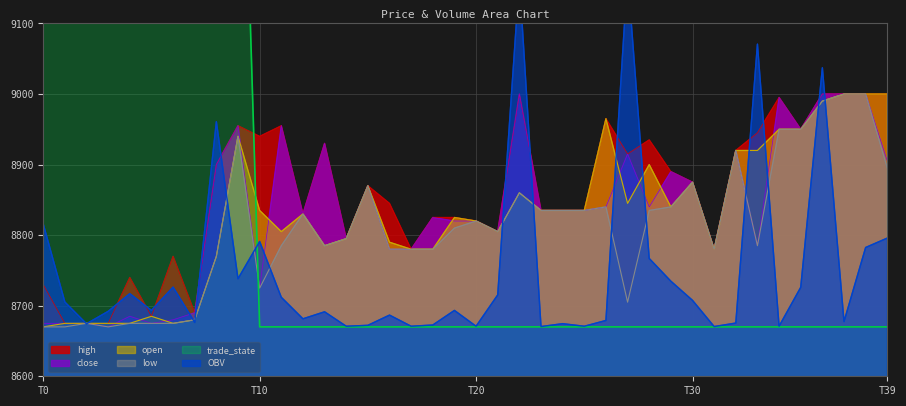

List the labels in order of close value, smallest first.

3, 0, 1, 2, 5, 6, 4, 7, 10, 16, 17, 31, 33, 14, 21, 19, 20, 18, 12, 23, 24, 25, 26, 28, 15, 30, 29, 8, 39, 27, 32, 13, 35, 9, 11, 34, 22, 36, 37, 38